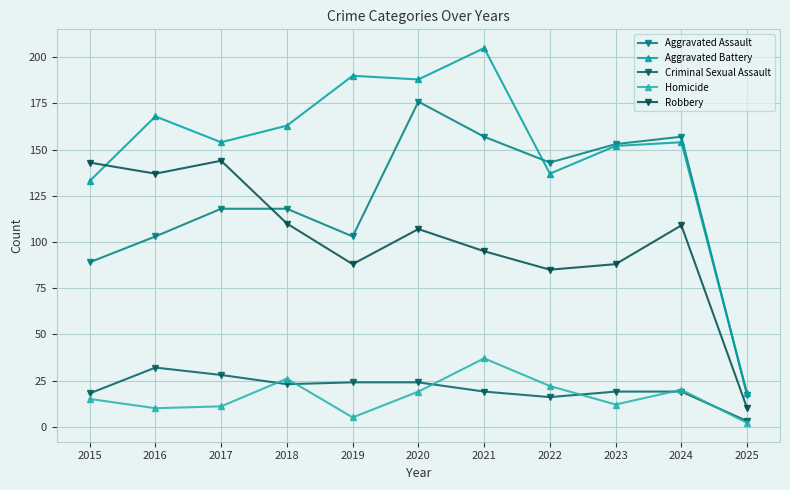

What is the total value across all series at 2019?

410